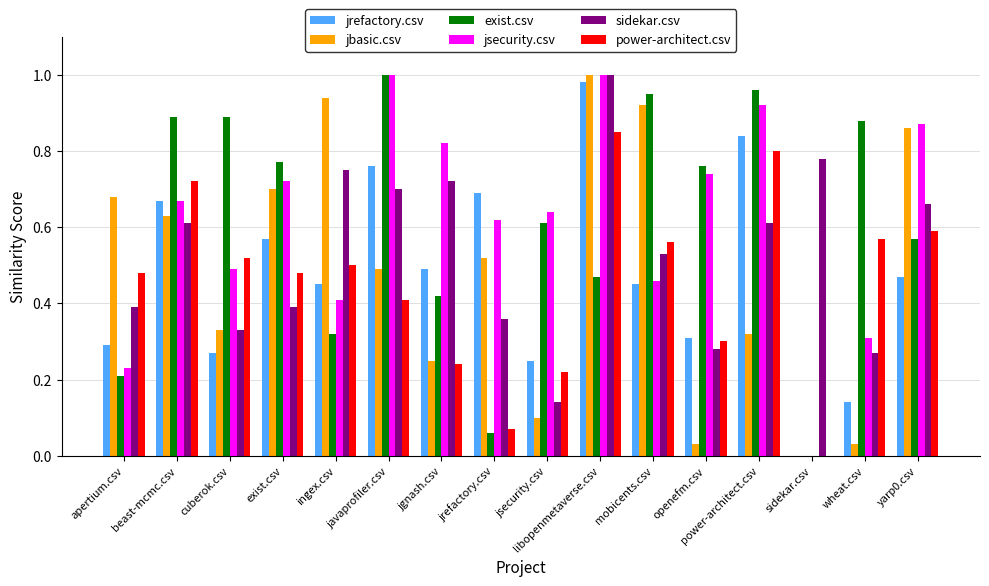

At which label does jbasic.csv reach its peak?

libopenmetaverse.csv